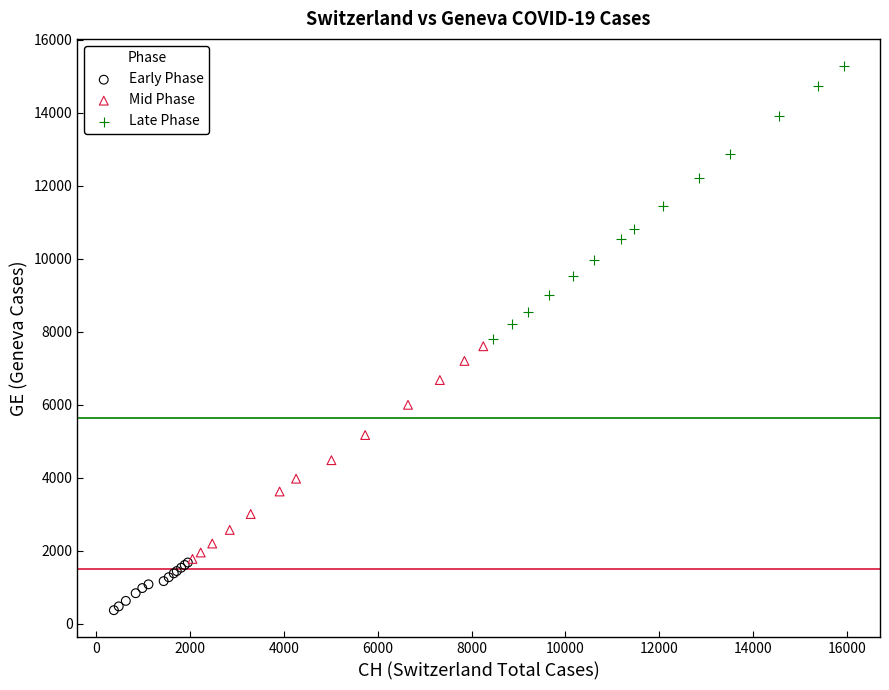

Which series has the widest spread of Y values?

Late Phase